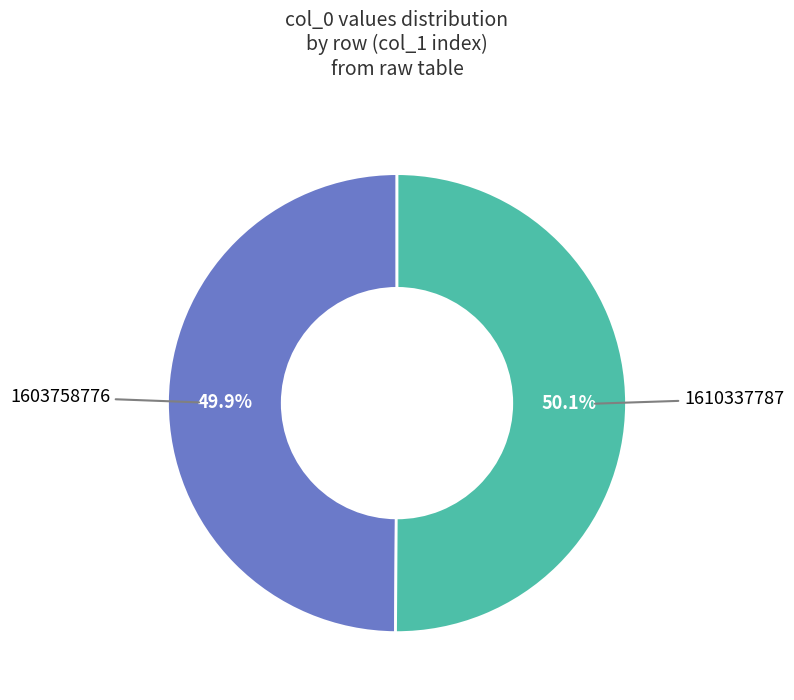

Is there a majority slice in this chart?

Yes